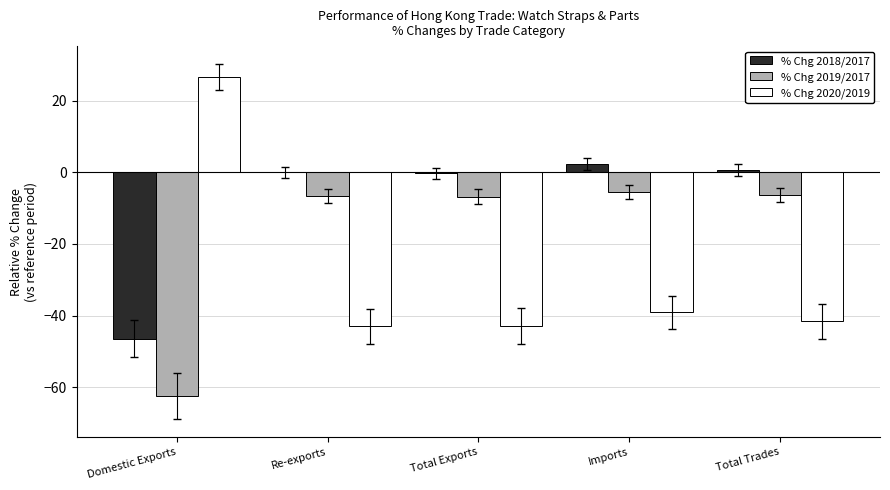

The value of % Chg 2020/2019 at Re-exports is -23.5. True or false?

False